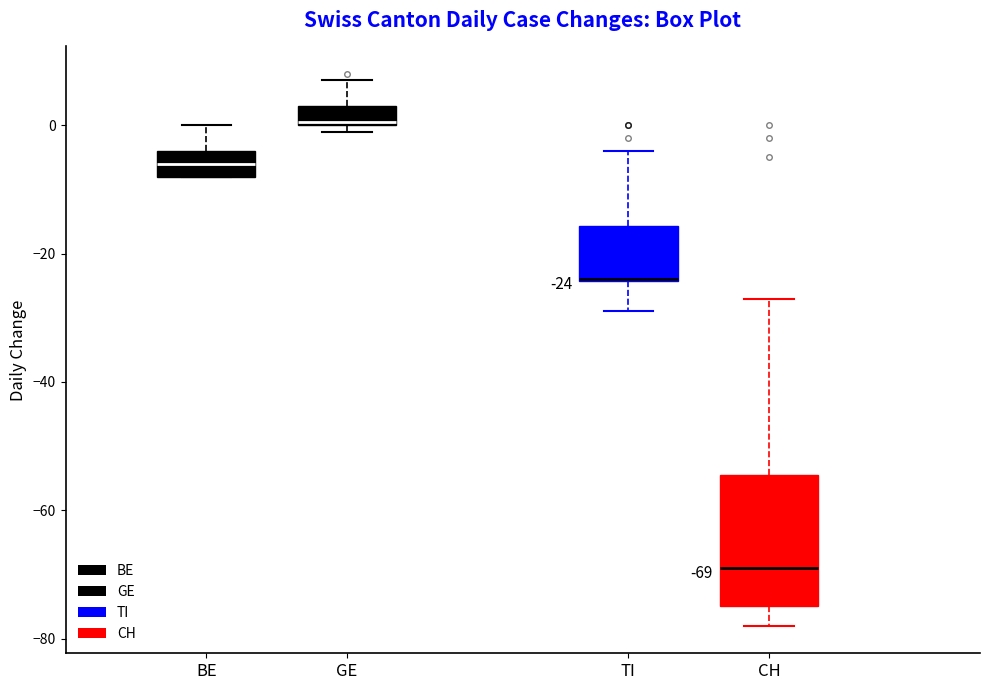

Which box is the tallest, from its lower edge to its upper edge?

CH